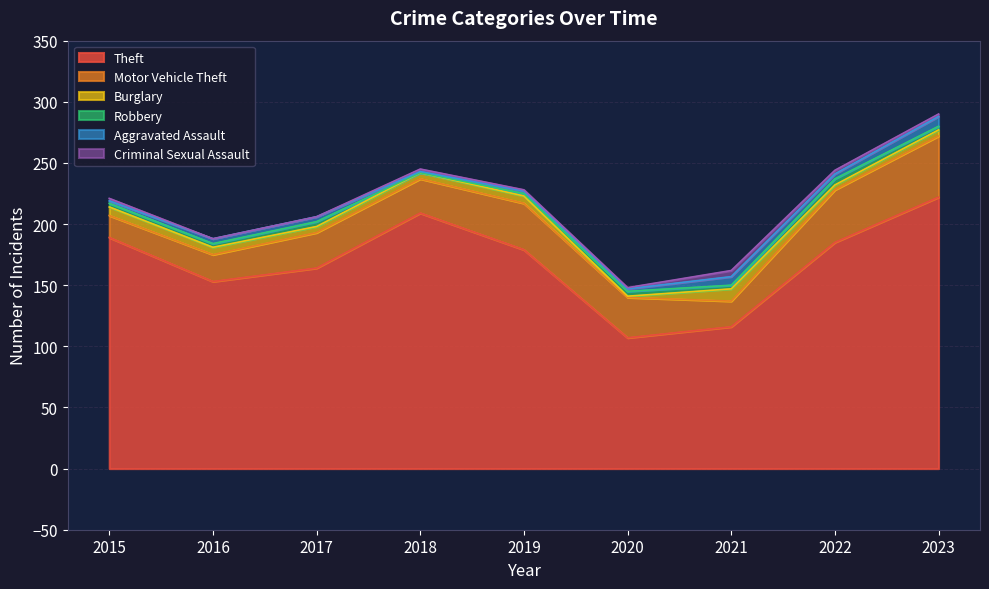

At which category does Motor Vehicle Theft reach its first local peak?

2017